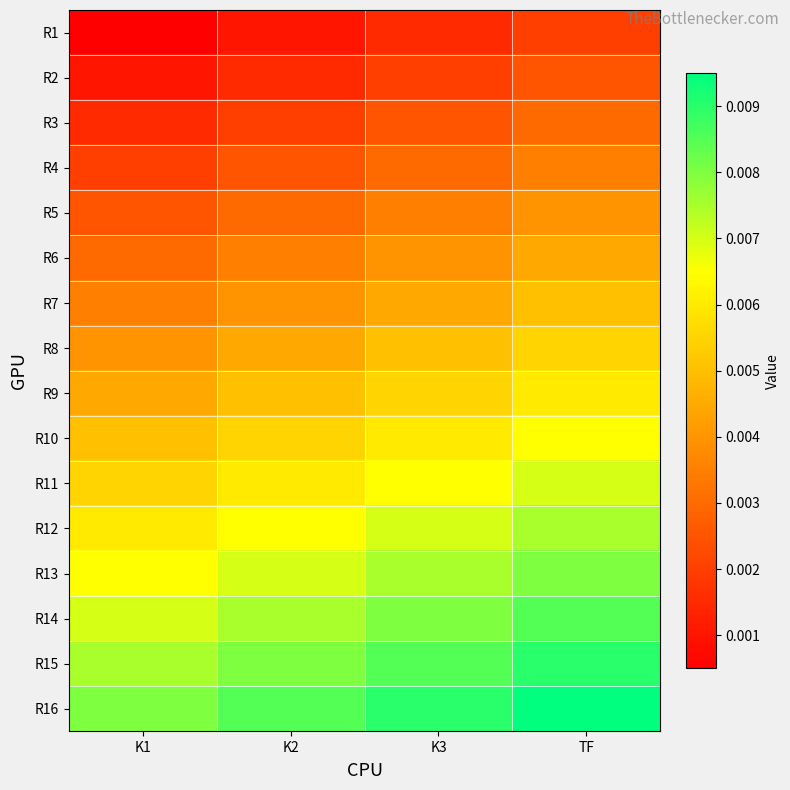

At K1, list the series in order from largest to smallest.

R16, R15, R14, R13, R12, R11, R10, R9, R8, R7, R6, R5, R4, R3, R2, R1